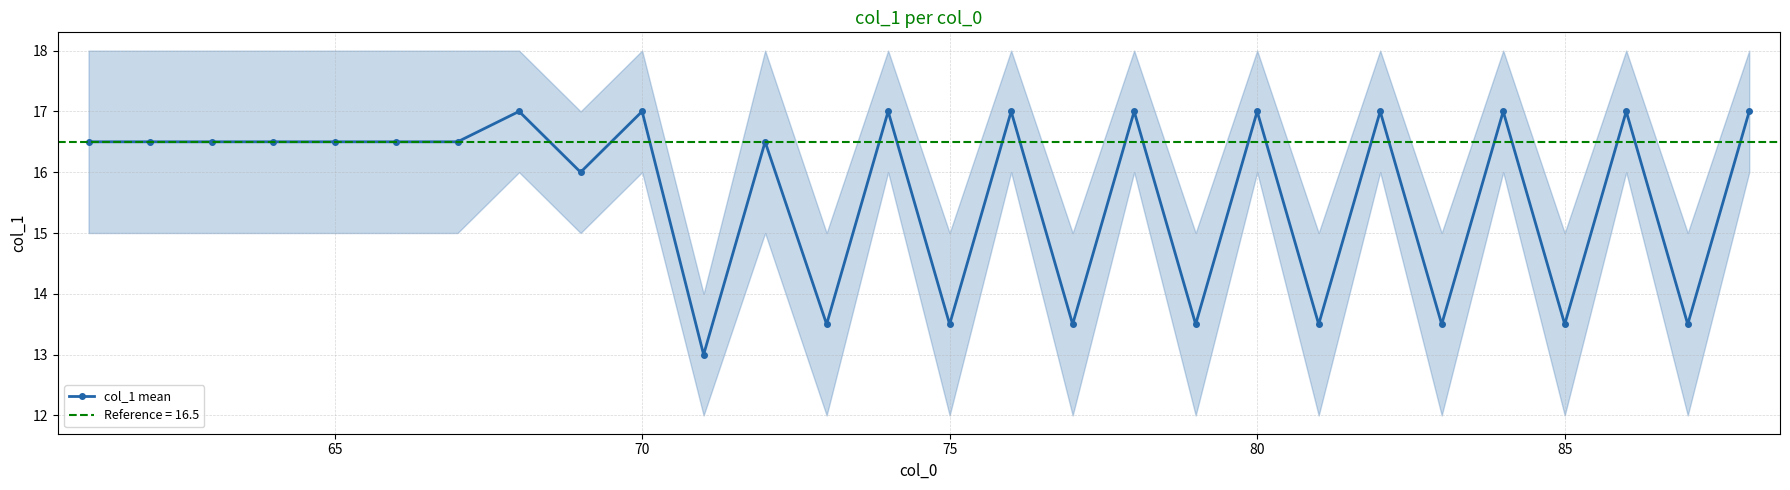

Is it true that col_1 mean equals 27.5 at 70?

False